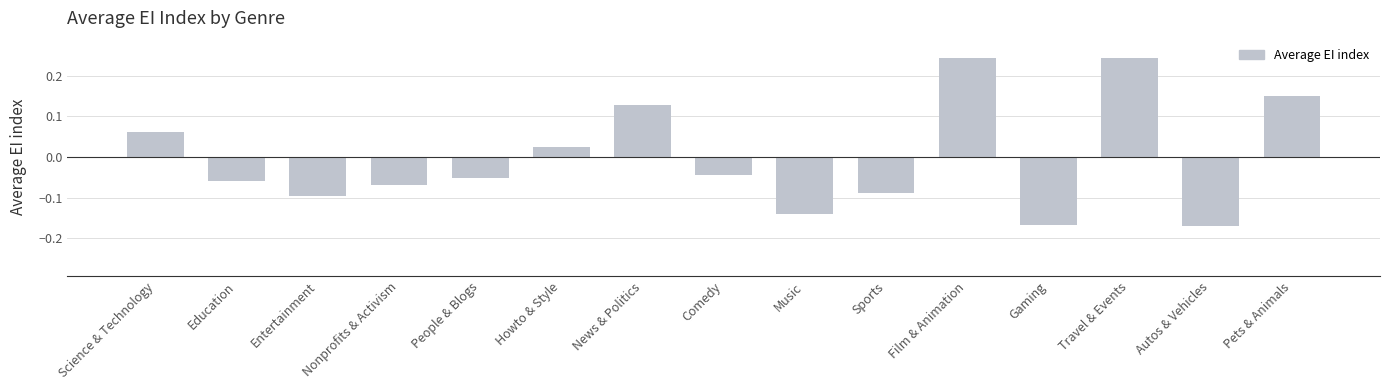

Where is the data nearest to the value 0?

Howto & Style